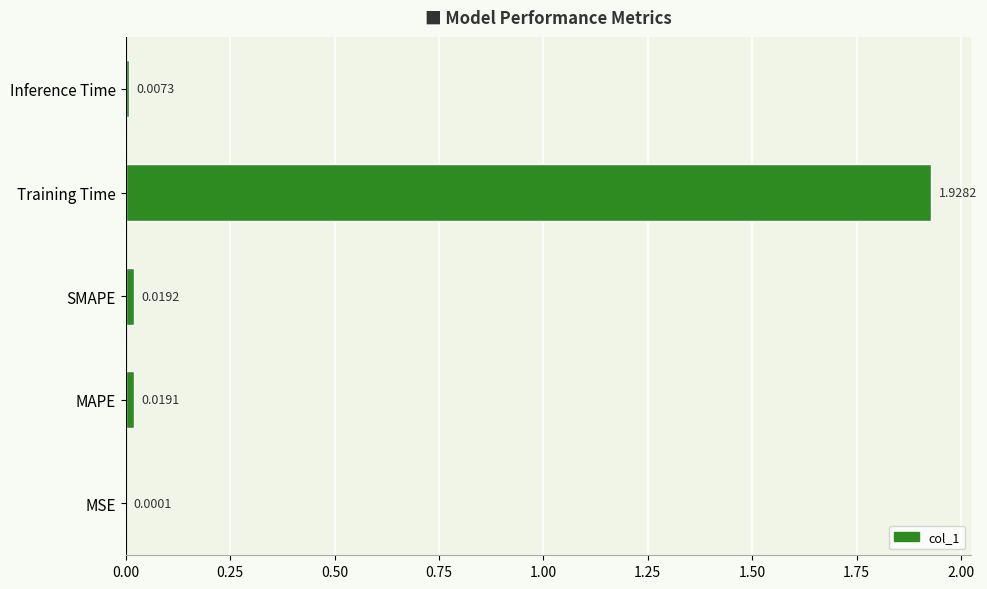

Which category has the highest value across all series?

Training Time